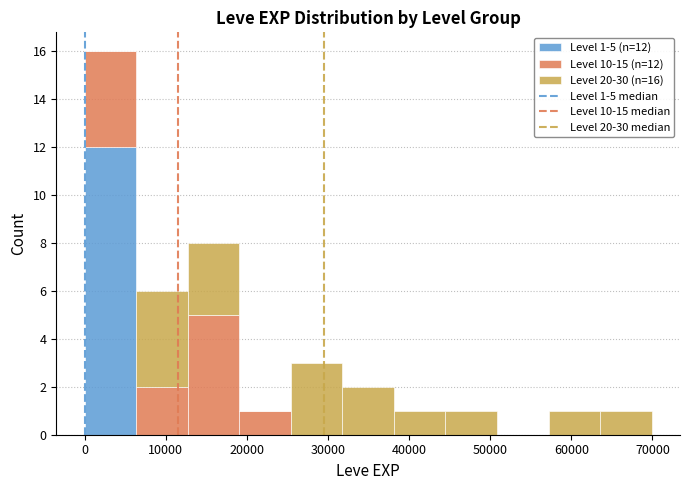

Which range on the x-axis has the tallest stacked bar (by total height)?

0 to 6000